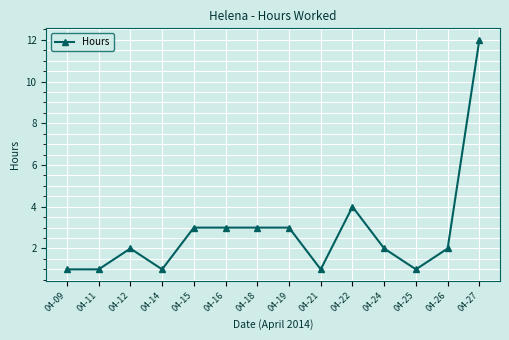

Where is the first local maximum?

04-12